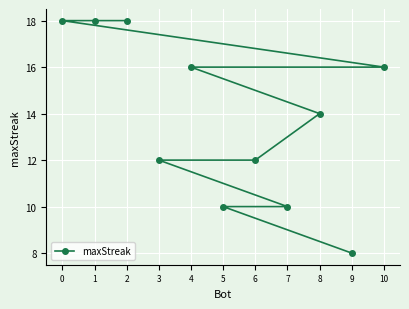

What is the difference between the maximum and minimum values?

10